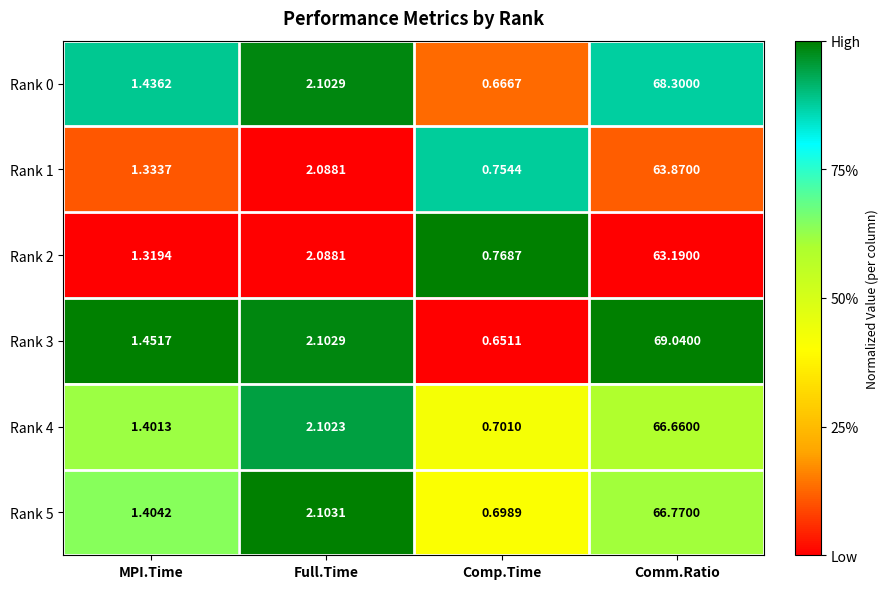

At which category is the sum across all series the highest?

Comm.Ratio